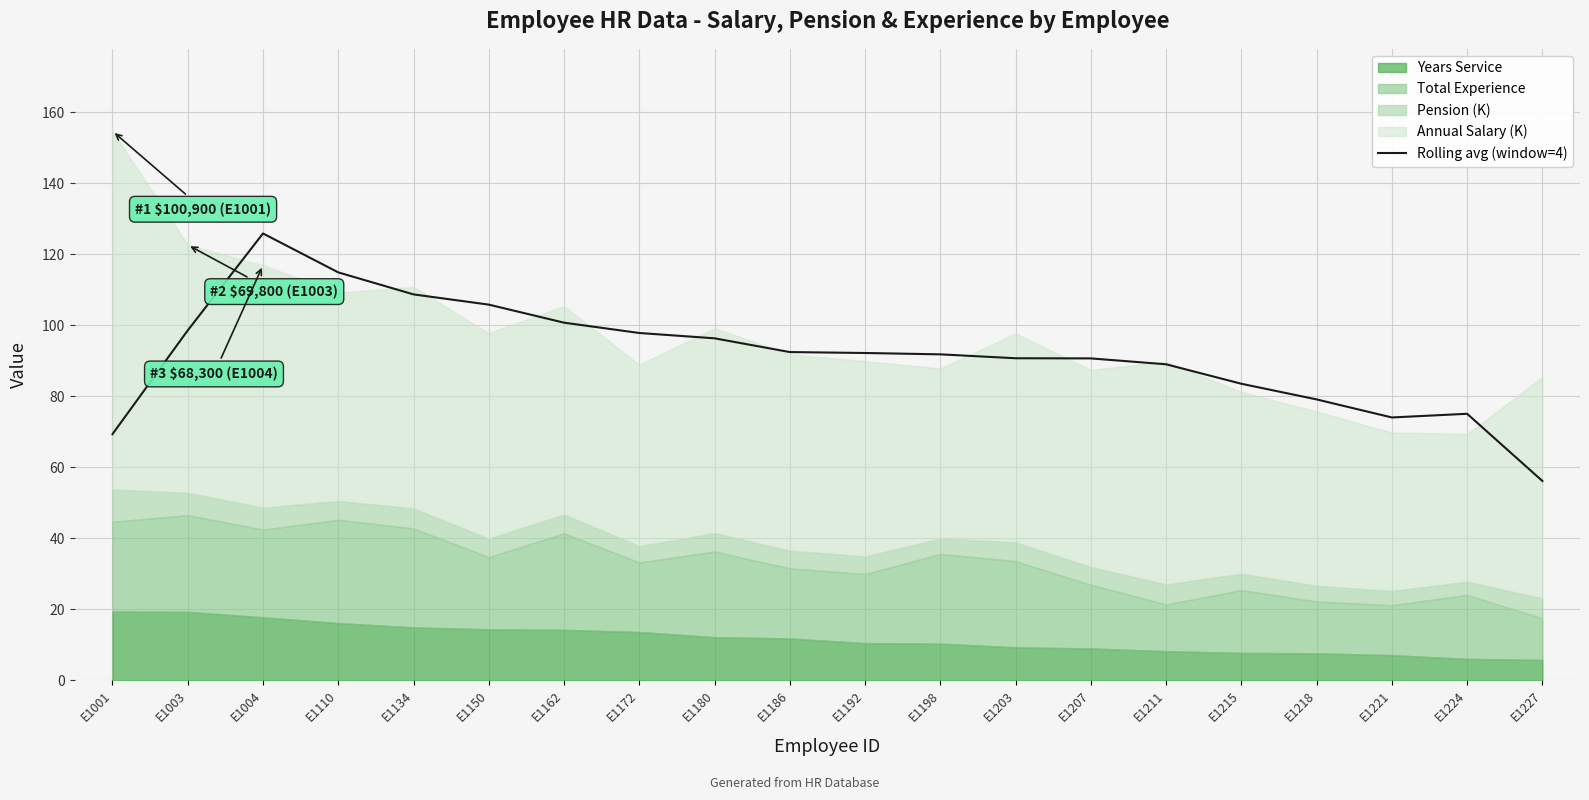

How many points are higher than both their immediate neighbors (excluding endpoints)?

2